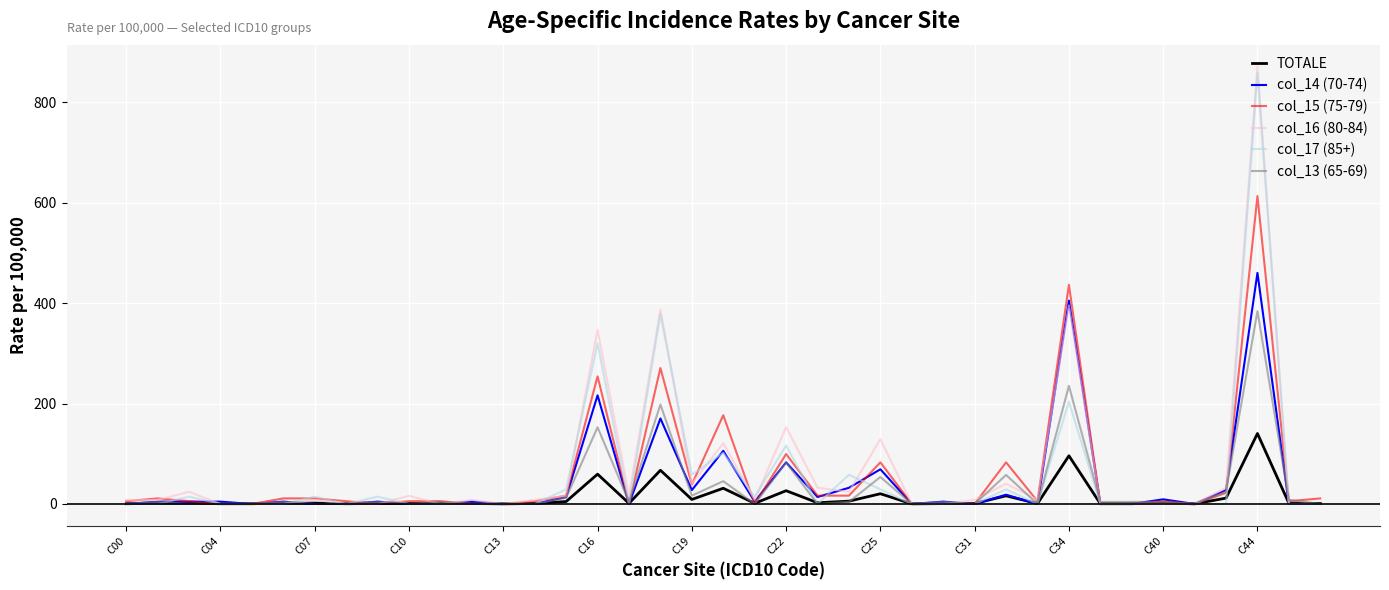

Which series has the largest range (max minus min)?

col_16 (80-84)